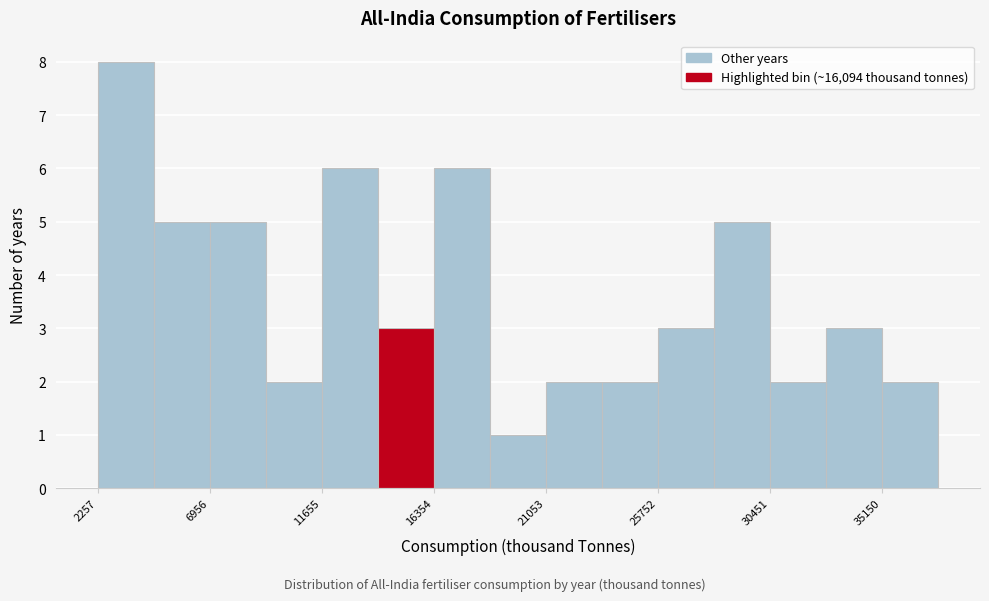

Reading left to right, transcribe this chart: for each bar, give the range it covers on the x-axis and its height. Neither the bar edges nor the heights are printed on the chart, so give them approximately, as read against the axes.

2500 to 4500: 8
4500 to 7000: 5
7000 to 9500: 5
9500 to 11500: 2
11500 to 14000: 6
14000 to 16500: 3
16500 to 18500: 6
18500 to 21000: 1
21000 to 23500: 2
23500 to 26000: 2
26000 to 28000: 3
28000 to 30500: 5
30500 to 33000: 2
33000 to 35000: 3
35000 to 37500: 2